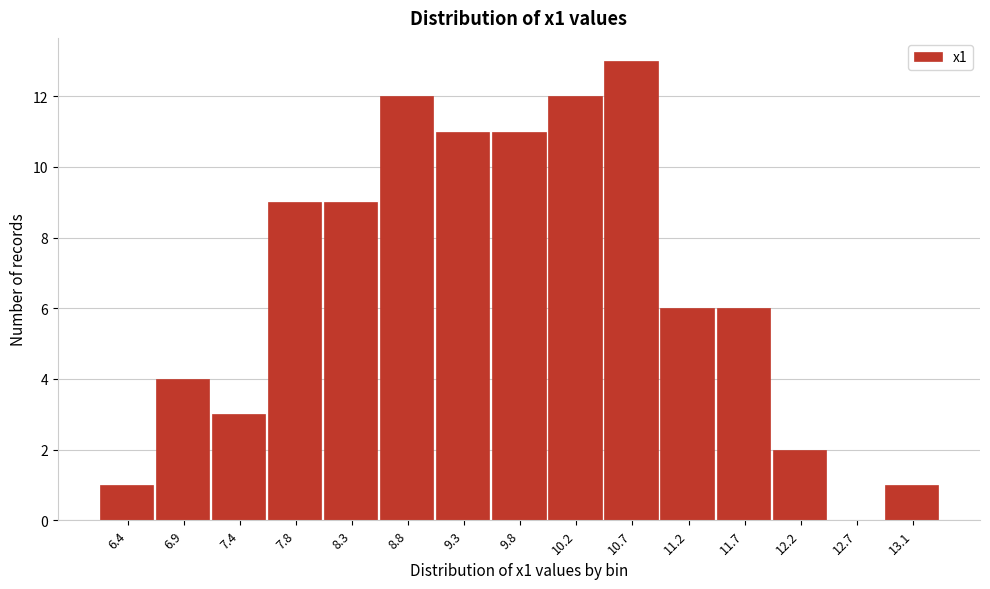

Reading left to right, list all the values displayed in this chart.

6.4=1	6.9=4	7.4=3	7.8=9	8.3=9	8.8=12	9.3=11	9.8=11	10.2=12	10.7=13	11.2=6	11.7=6	12.2=2	12.7=0	13.1=1